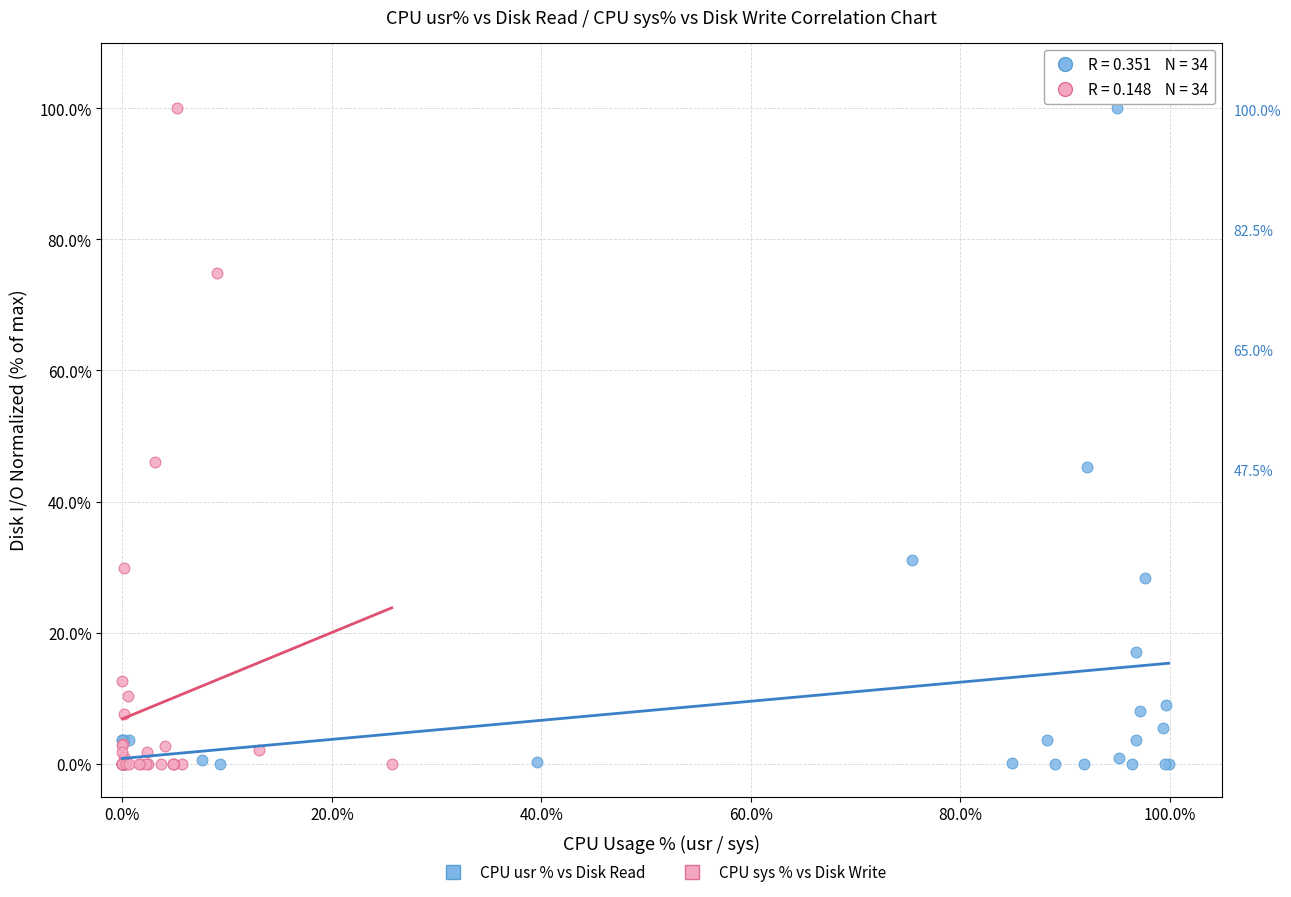

What are all the series names shown in the legend?

CPU usr % vs Disk Read, CPU sys % vs Disk Write